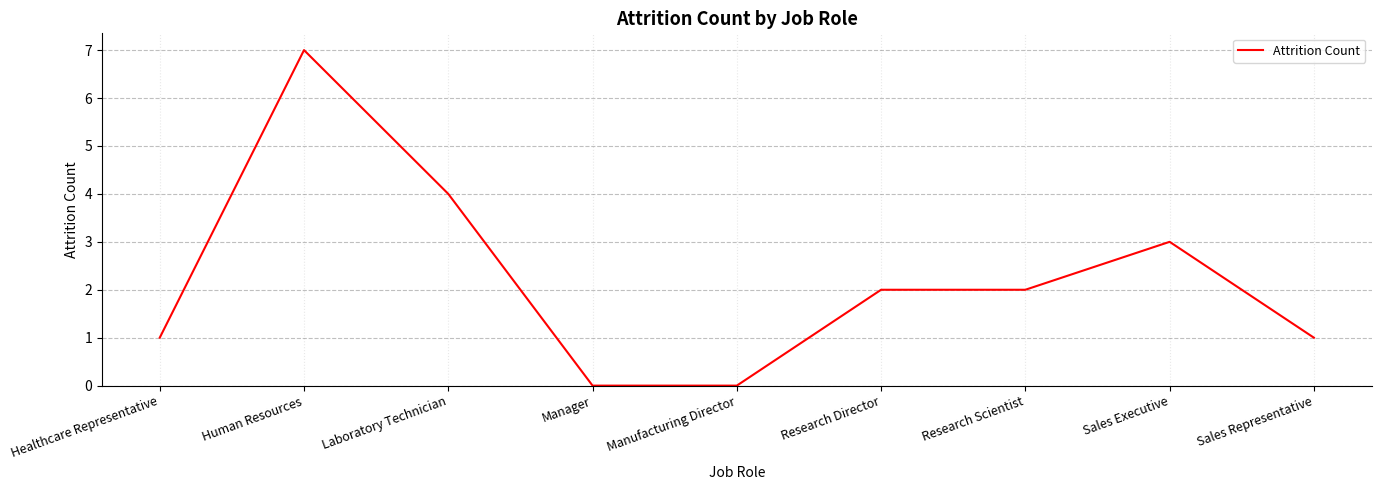

What is the difference between the second highest and second lowest values?

4